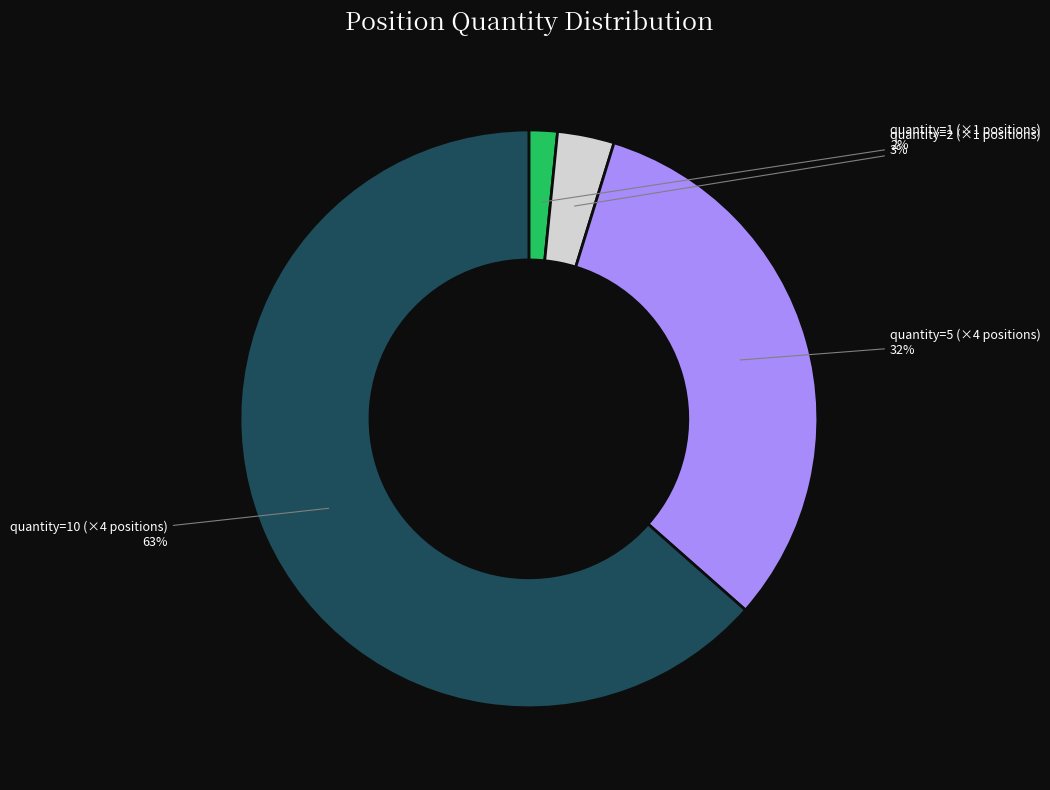

What is the largest slice in the pie chart?

quantity=10 (×4 positions)